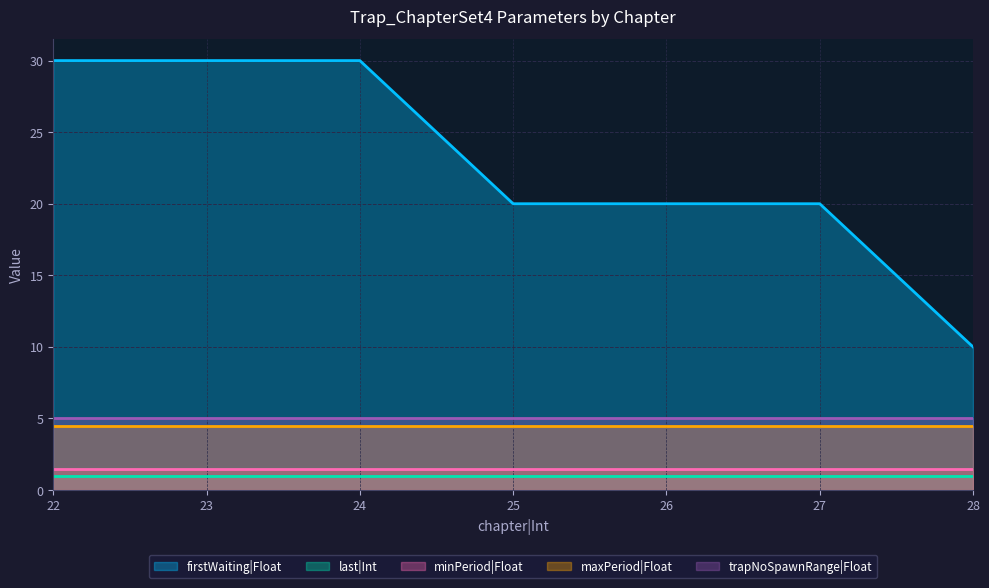

Reading left to right, list all the values displayed in this chart.

firstWaiting|Float: 30.0	30.0	30.0	20.0	20.0	20.0	10.0
last|Int: 1.0	1.0	1.0	1.0	1.0	1.0	1.0
minPeriod|Float: 1.5	1.5	1.5	1.5	1.5	1.5	1.5
maxPeriod|Float: 4.5	4.5	4.5	4.5	4.5	4.5	4.5
trapNoSpawnRange|Float: 5.0	5.0	5.0	5.0	5.0	5.0	5.0